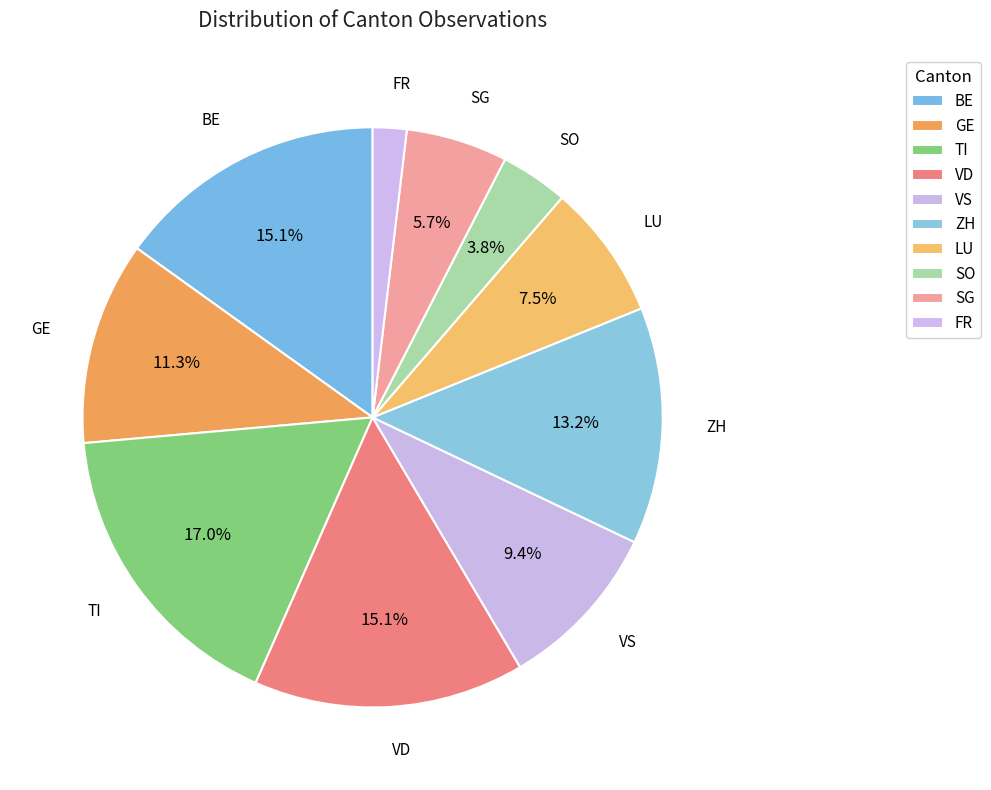

How many segments does this pie chart have?

10